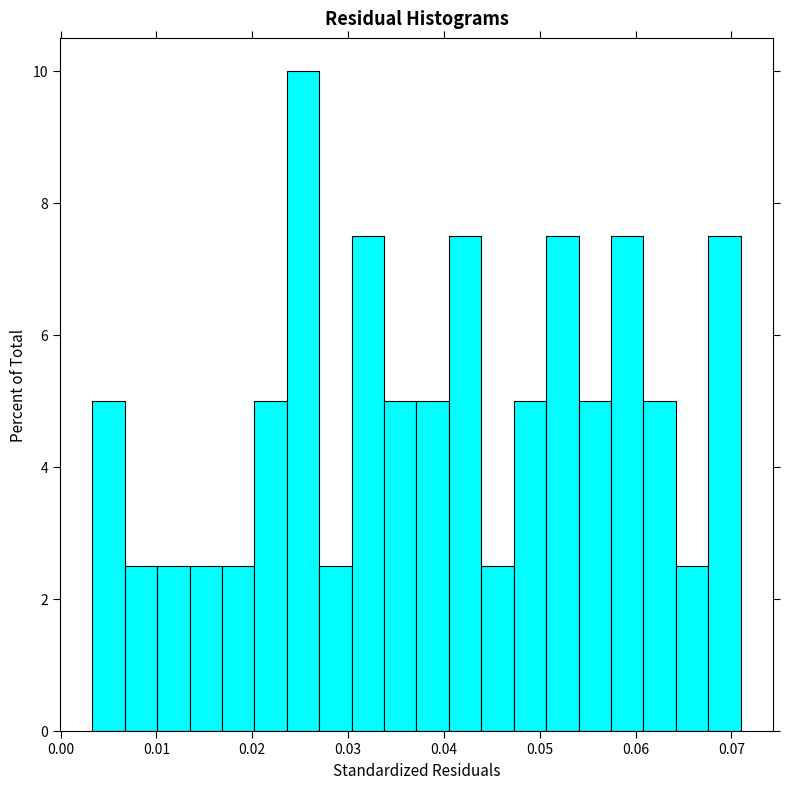

Read against the x-axis, roughly where is the centre of the tallest bar?

0.025